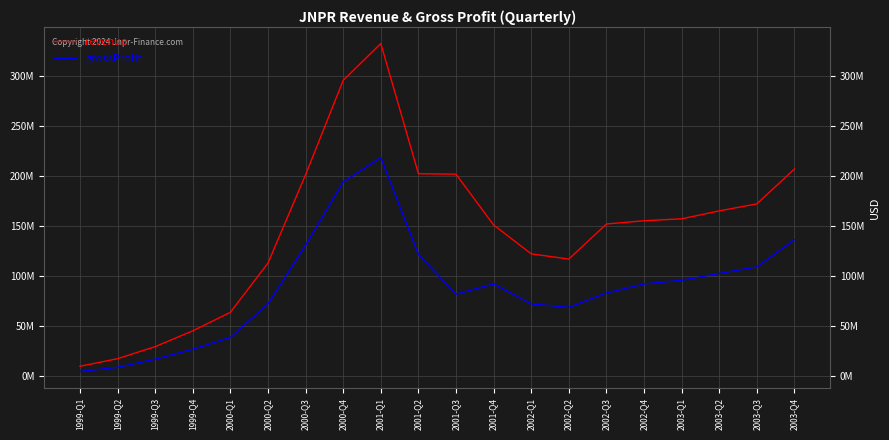

What is the average value of the revenue series?

145553150